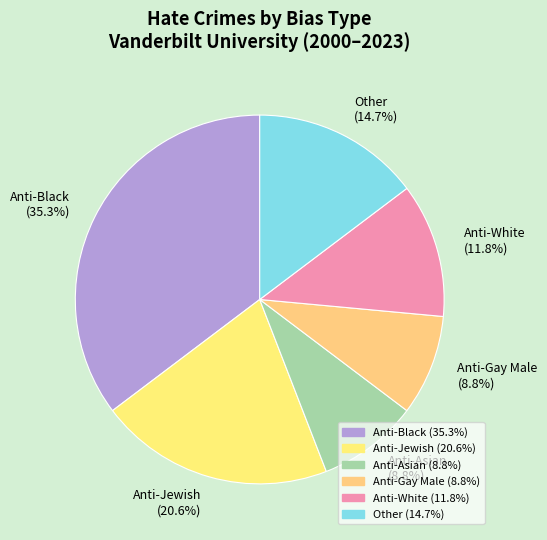

To the nearest percent, what is the difference between the Anti-White and Other slice percentages?

3%